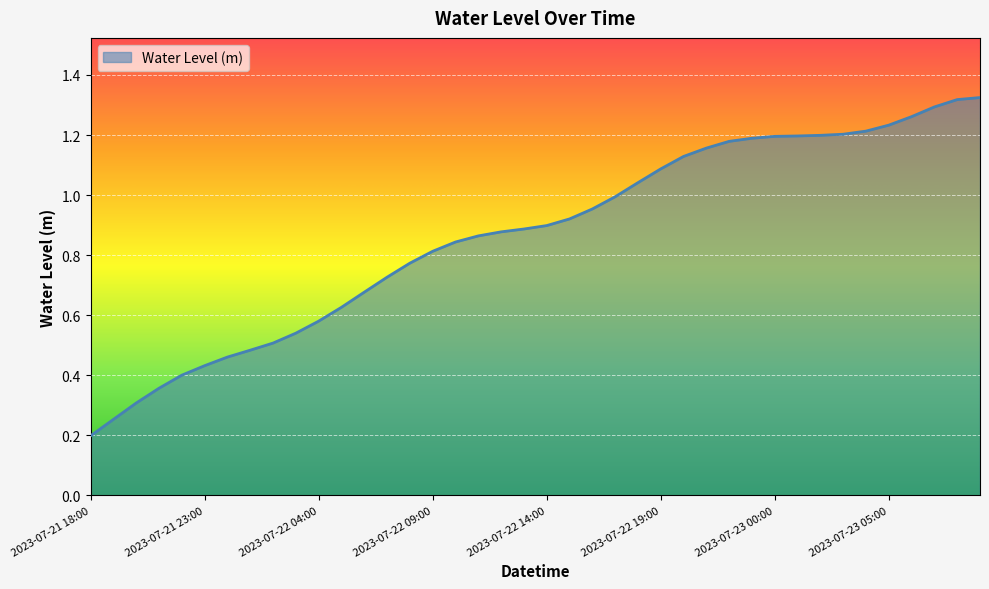

How many series are shown in this chart?

1